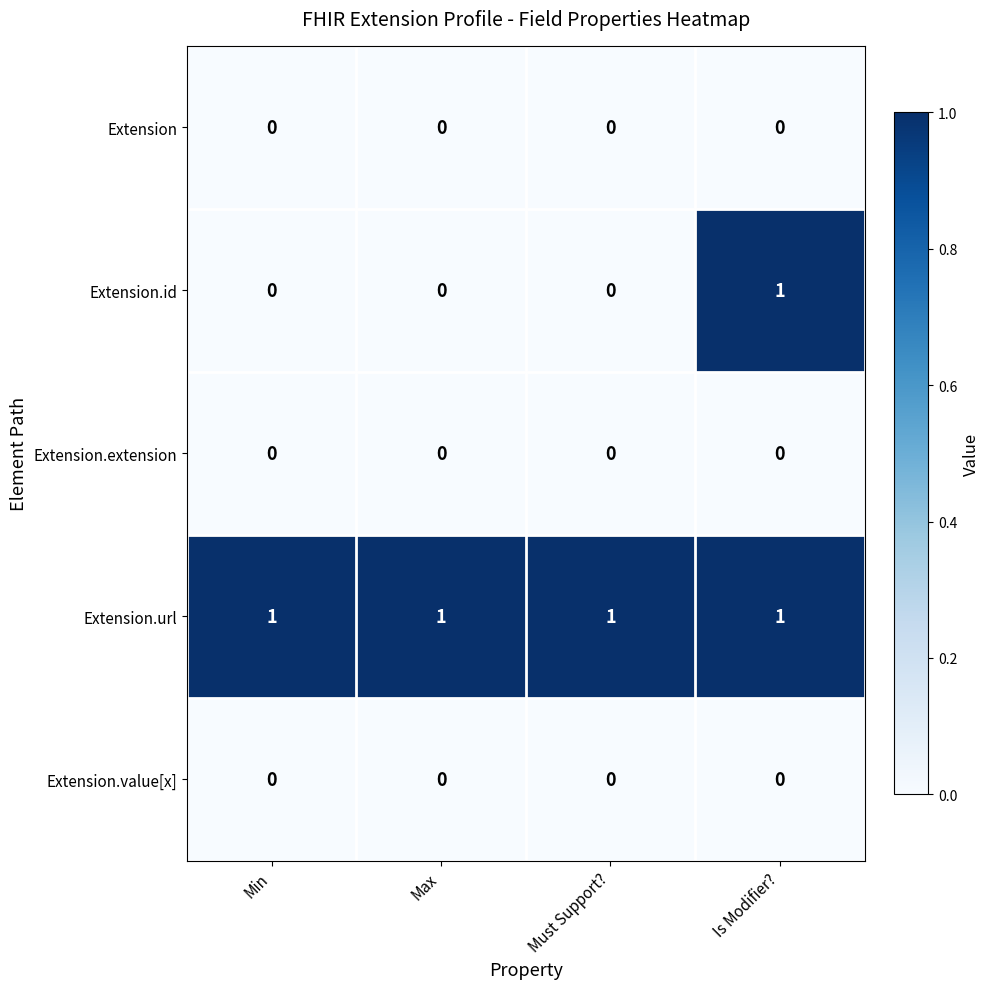

Which series has the largest range (max minus min)?

Extension.id